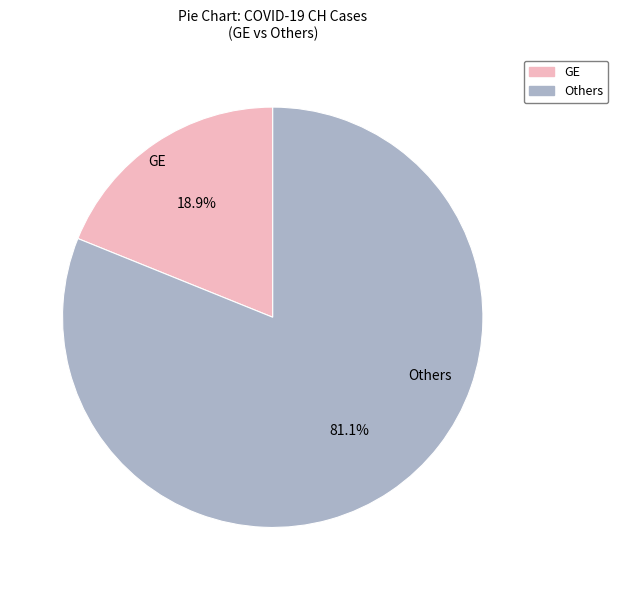

What is the largest slice in the pie chart?

Others